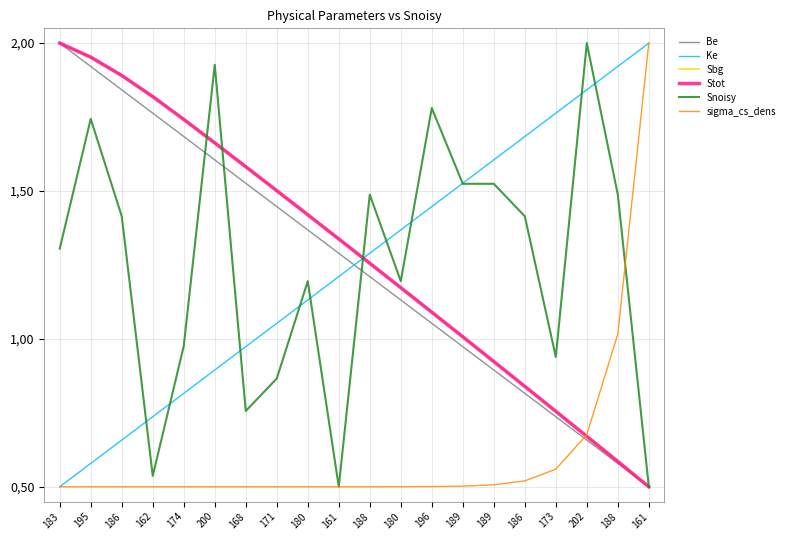

Does the chart display data point markers on the line(s)?

No